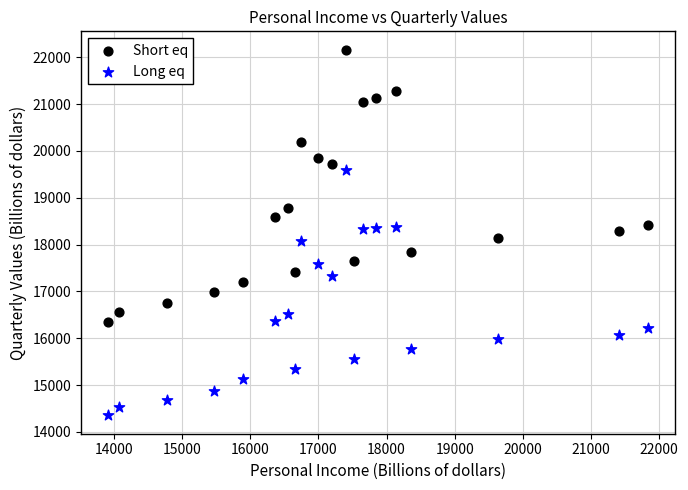

Which series has the widest spread of Y values?

Short eq